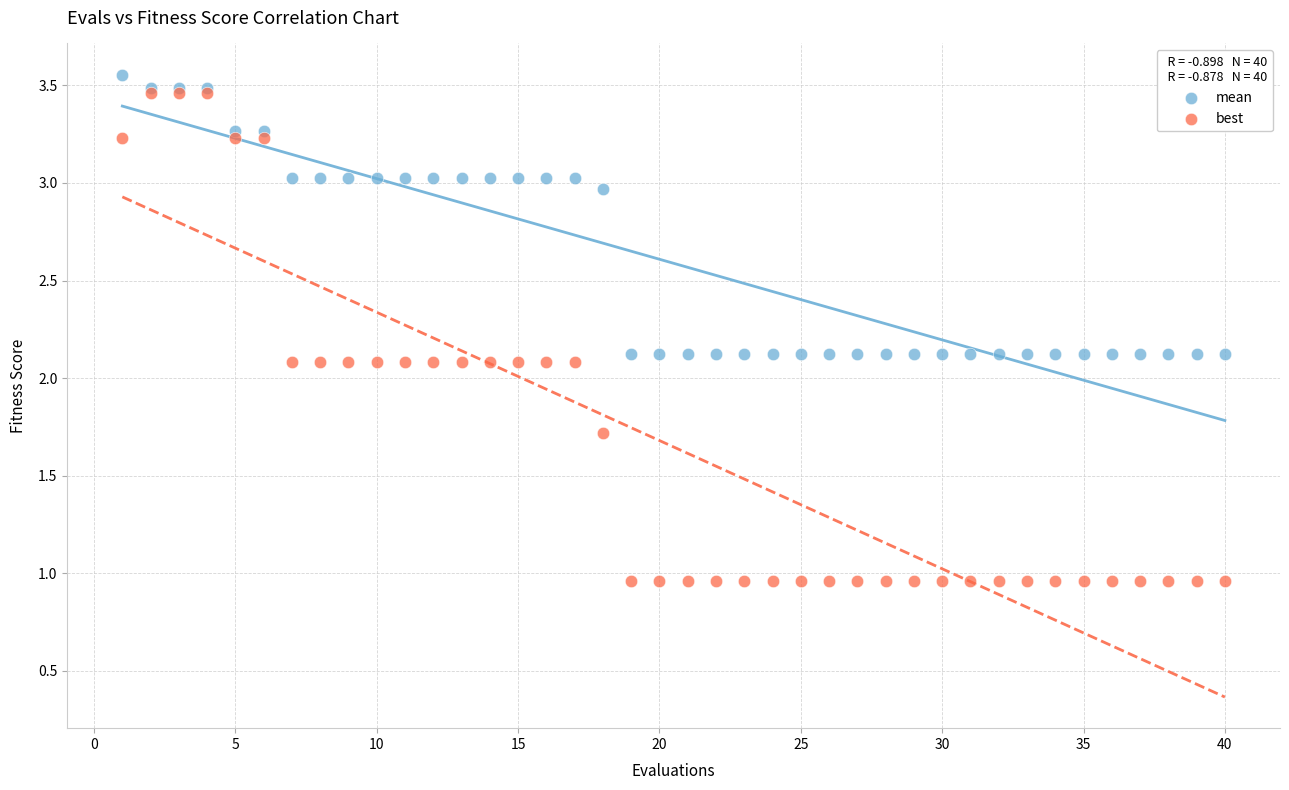

Which series contains the highest Y value?

mean